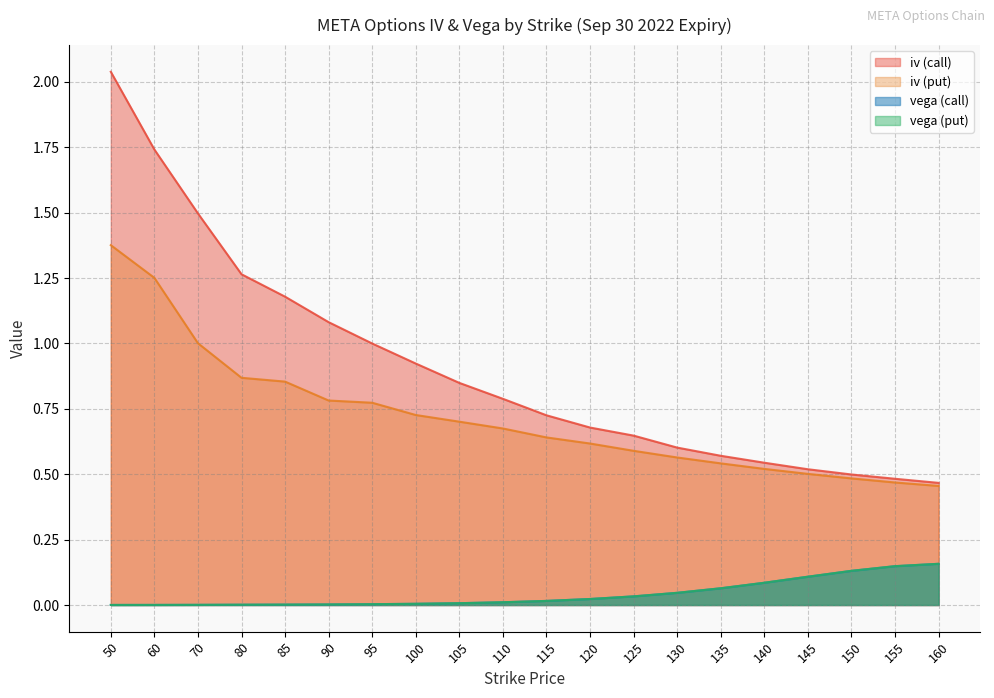

True or false: vega (put) and iv (put) intersect in this chart.

False